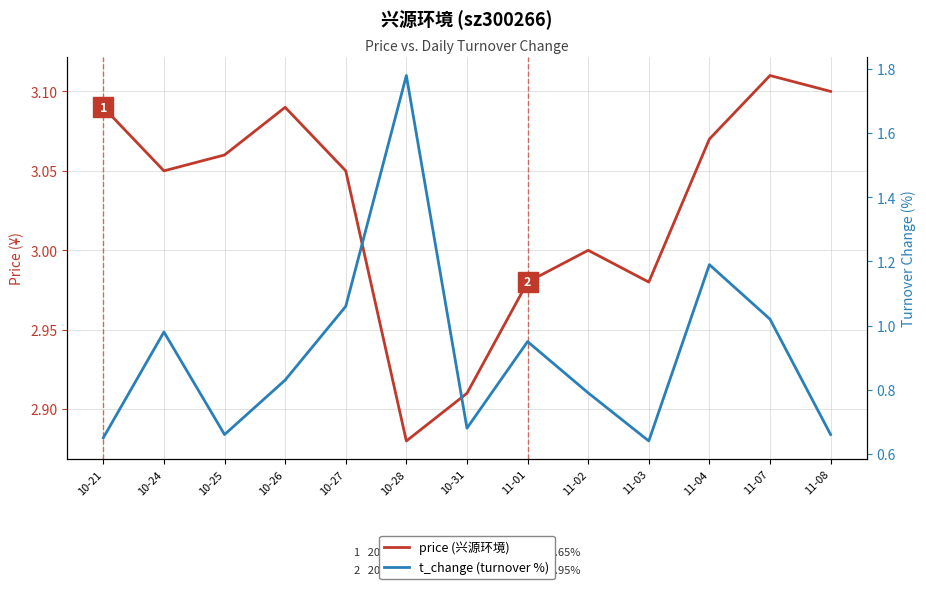

What is the difference between the highest and lowest values at 11-01?

2.0